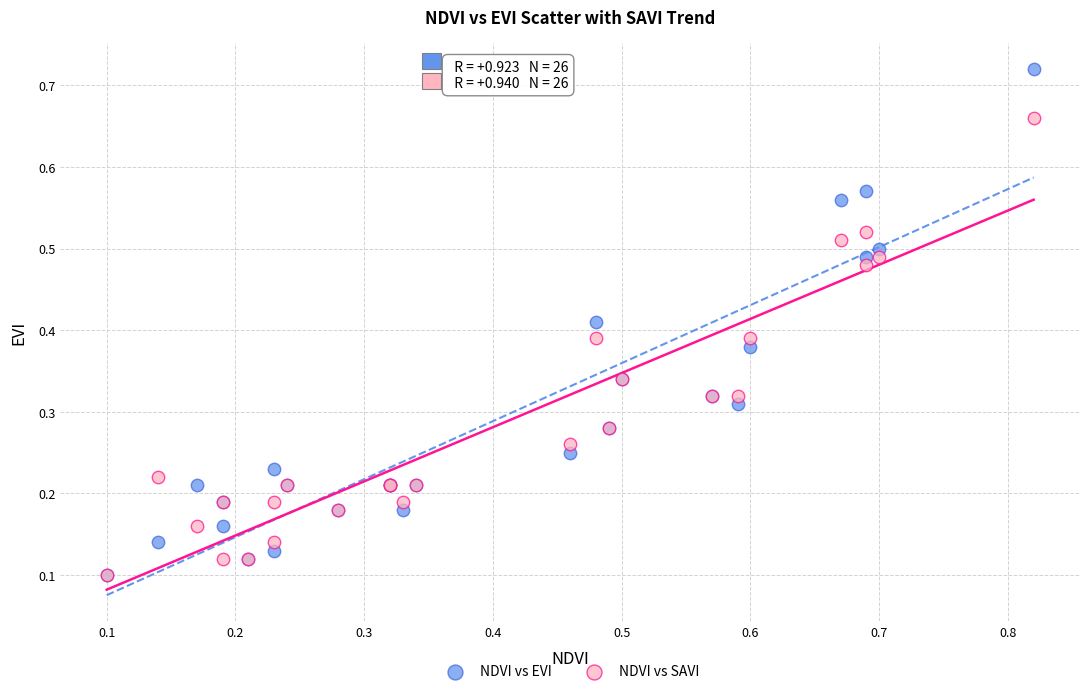

What are all the series names shown in the legend?

NDVI vs EVI, NDVI vs SAVI